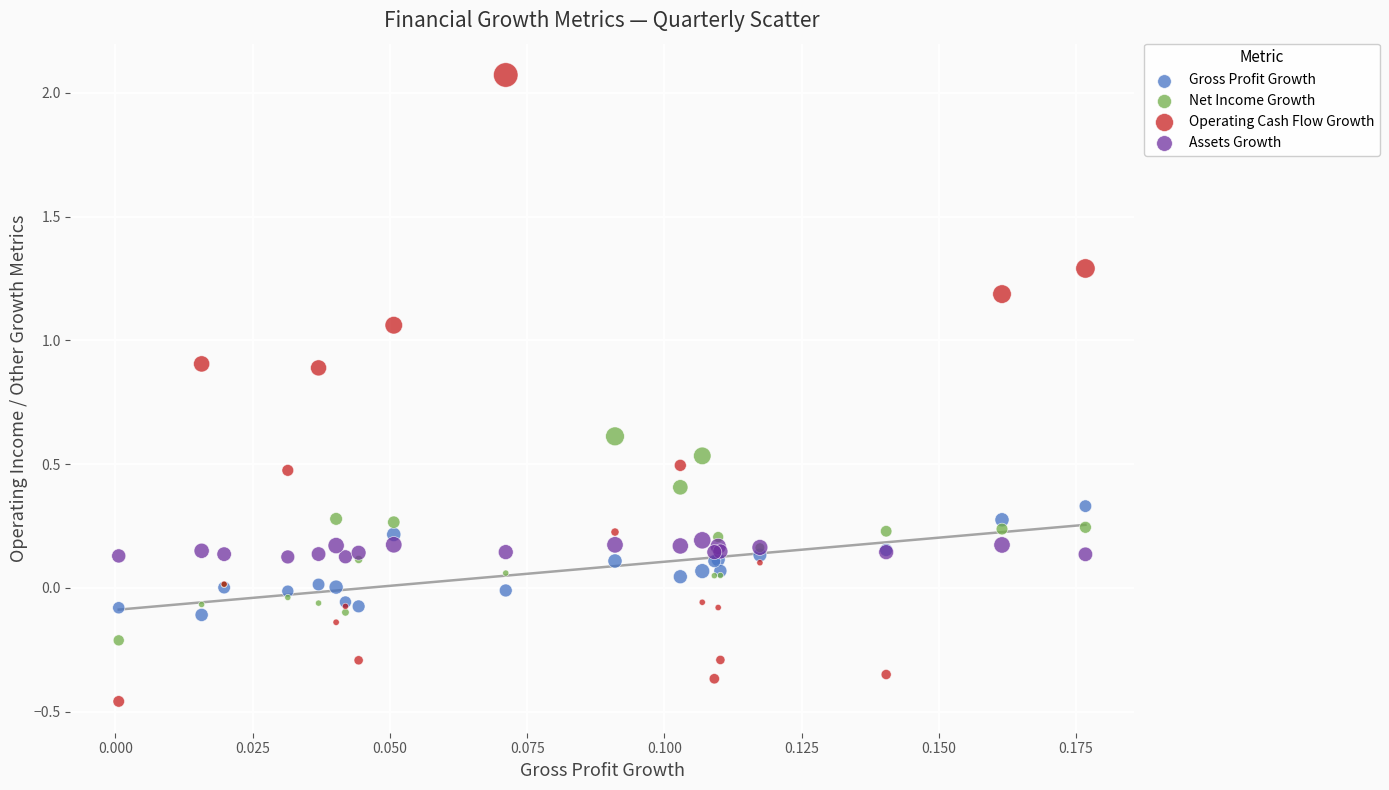

Which series reaches the minimum Y coordinate?

Operating Cash Flow Growth